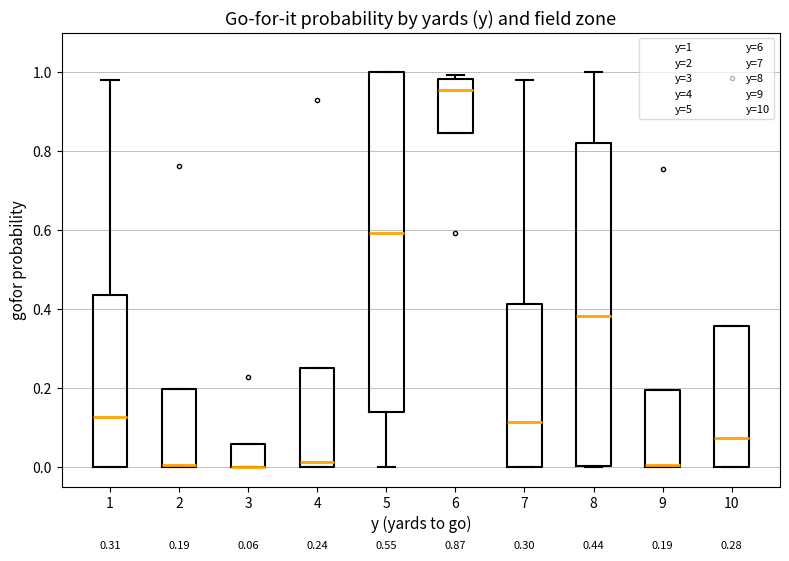

Which box is the tallest, from its lower edge to its upper edge?

5